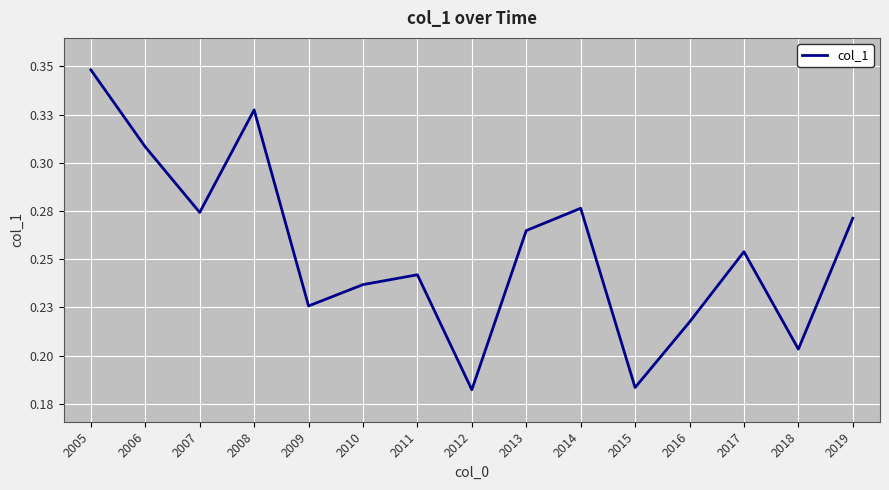

The chart shows a value of 0.1 at 2016. True or false?

False